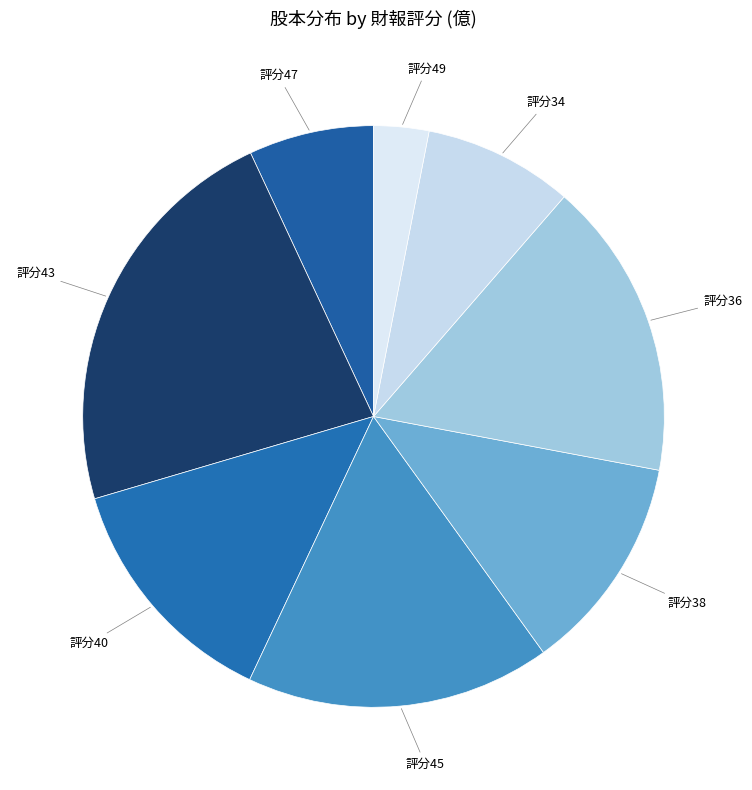

Is there any slice that represents more than half of the pie?

No